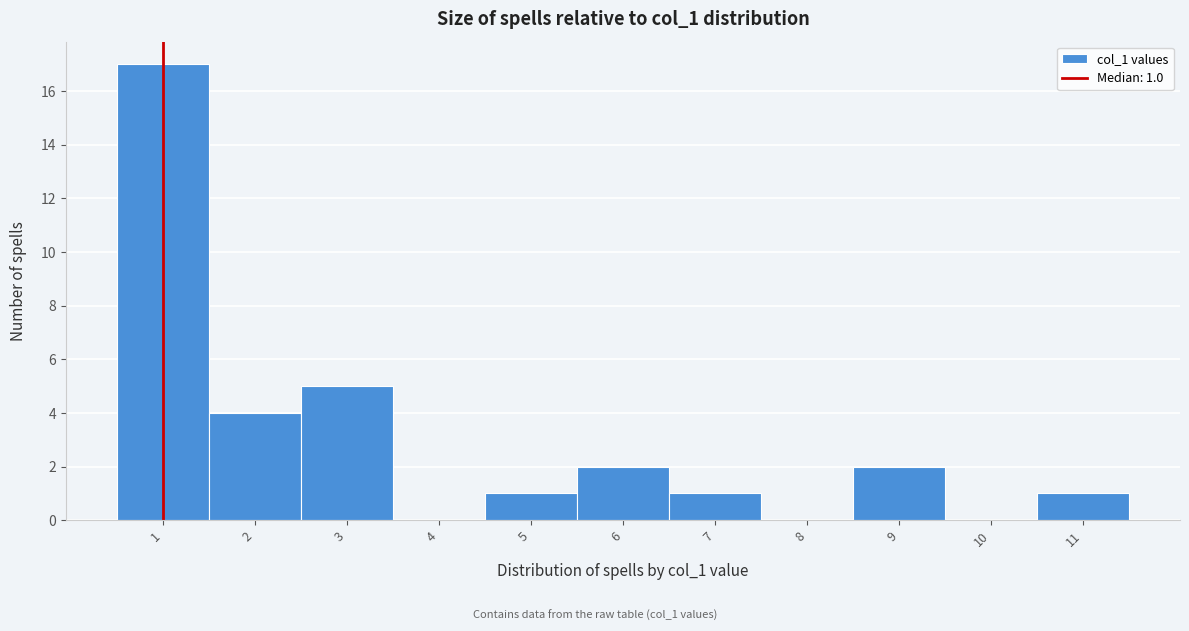

Which range on the x-axis has the tallest bar?

0.5 to 1.5